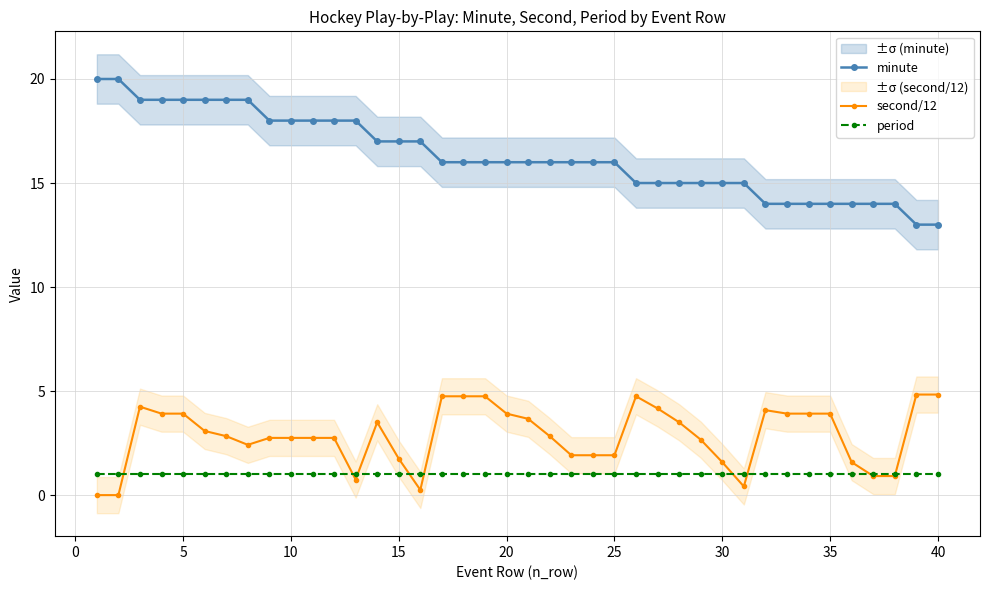

Count the number of data series in this chart.

3